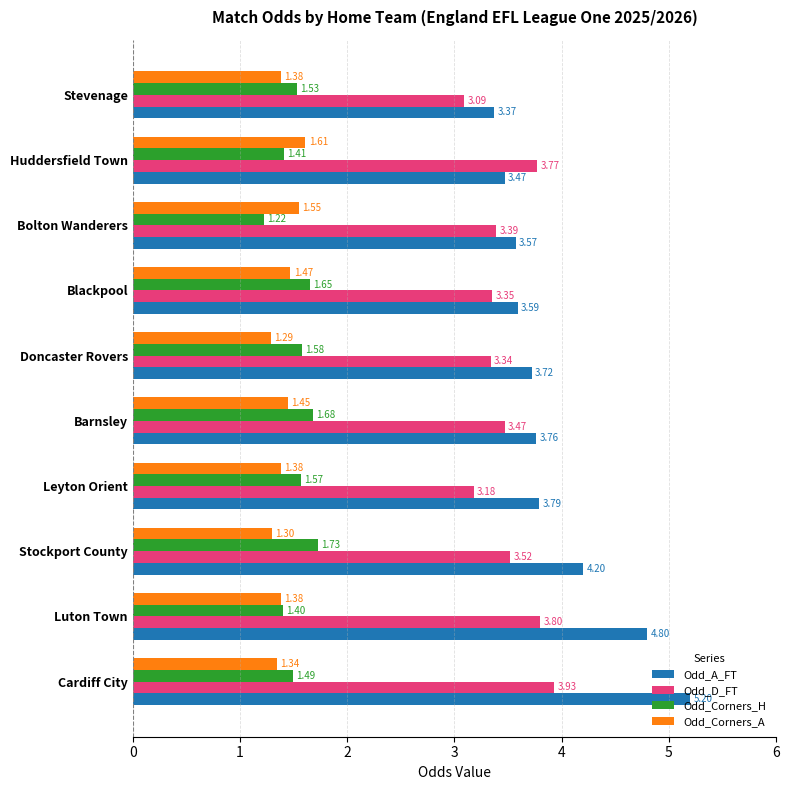

What is the greatest value displayed?

5.2